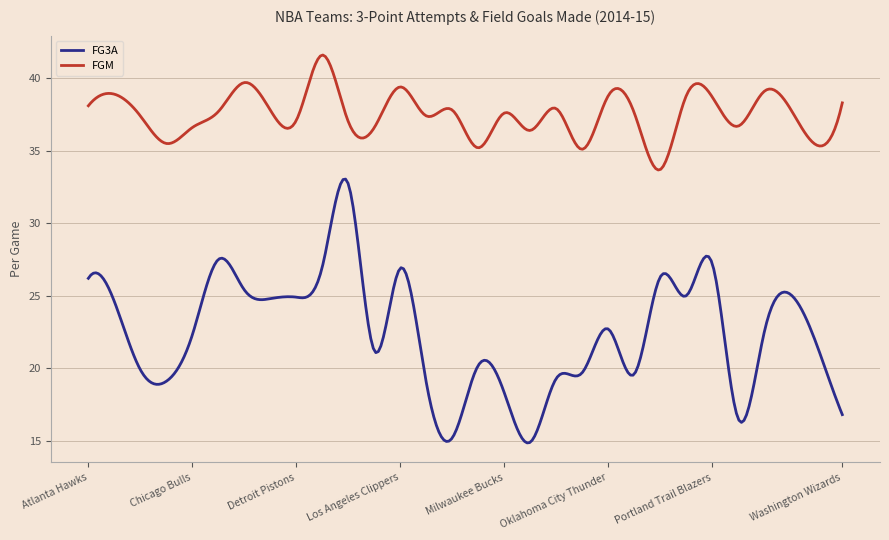

What are all the series names shown in the legend?

FG3A, FGM